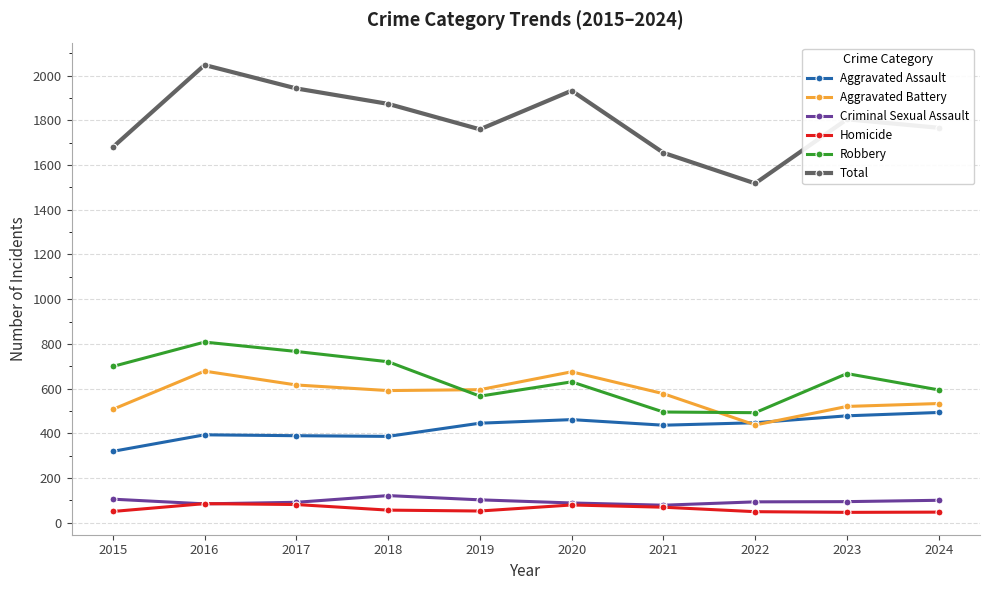

What are all the series names shown in the legend?

Aggravated Assault, Aggravated Battery, Criminal Sexual Assault, Homicide, Robbery, Total